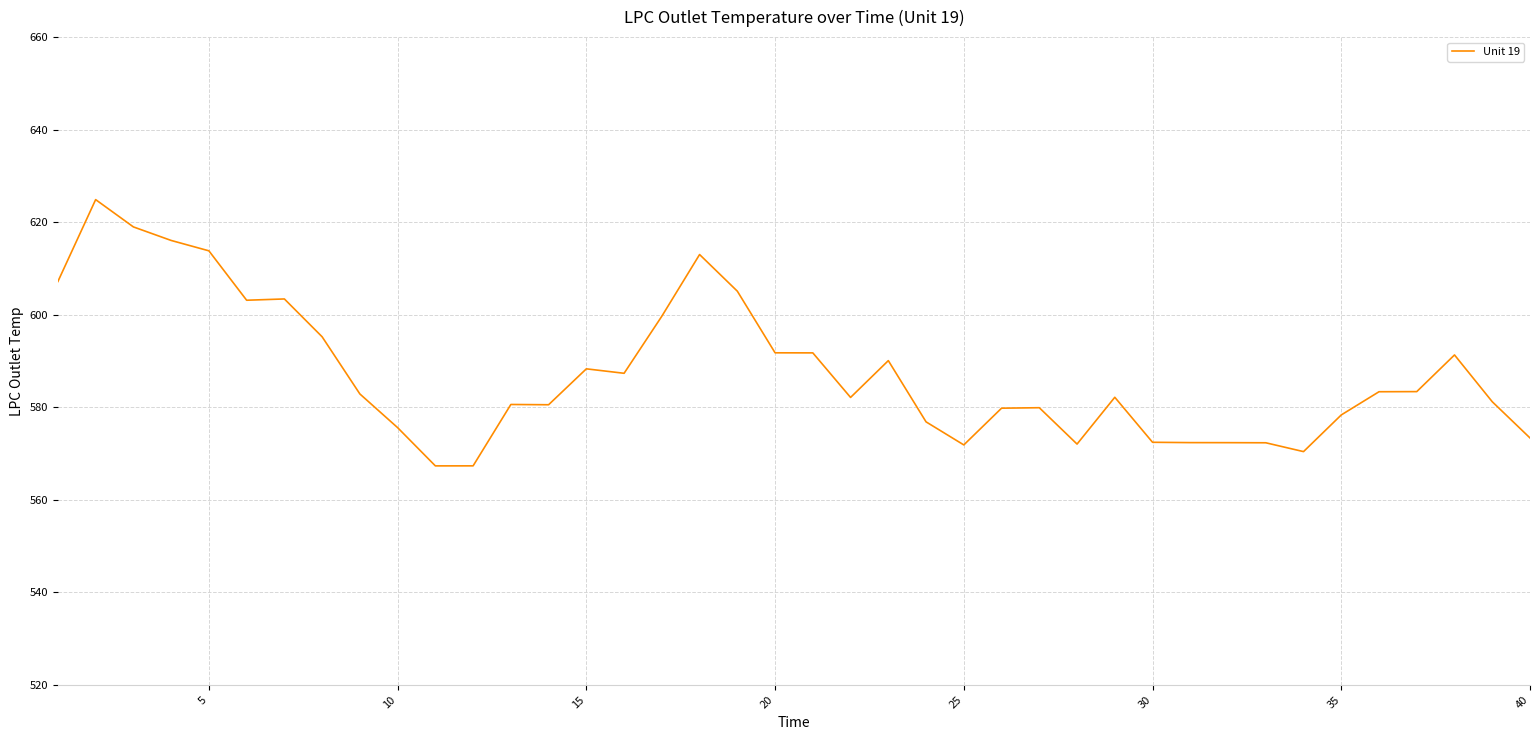

What is the minimum value shown in the chart?

567.3